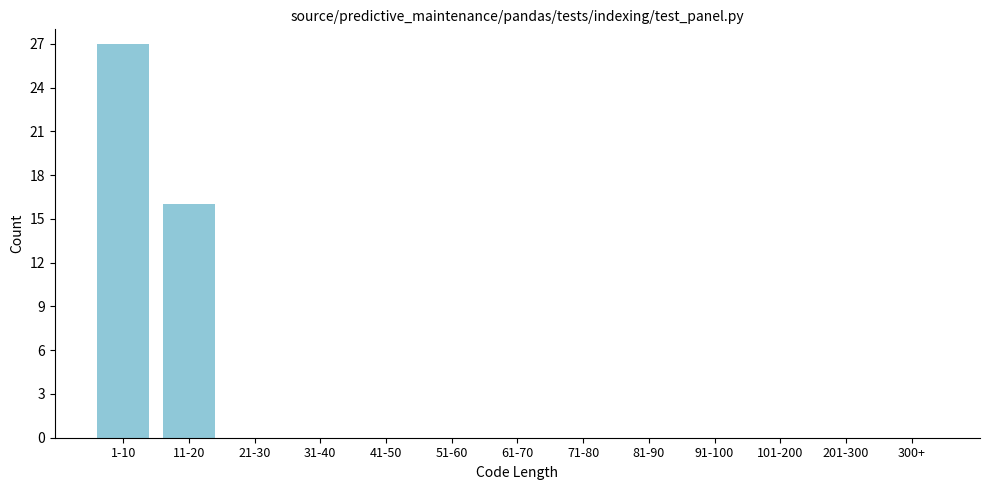

Reading left to right, what are all the values shown in this chart?

1-10=27	11-20=16	21-30=0	31-40=0	41-50=0	51-60=0	61-70=0	71-80=0	81-90=0	91-100=0	101-200=0	201-300=0	300+=0